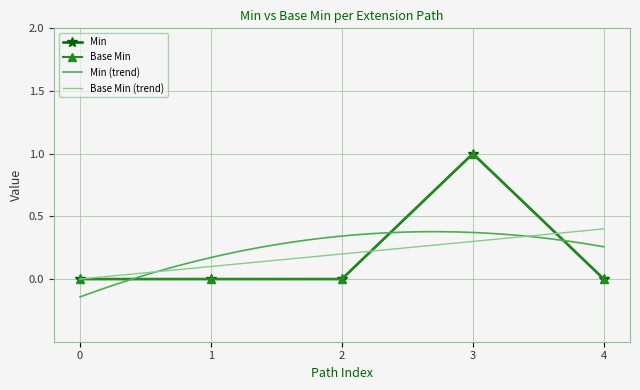

How many lines are shown in the chart?

2